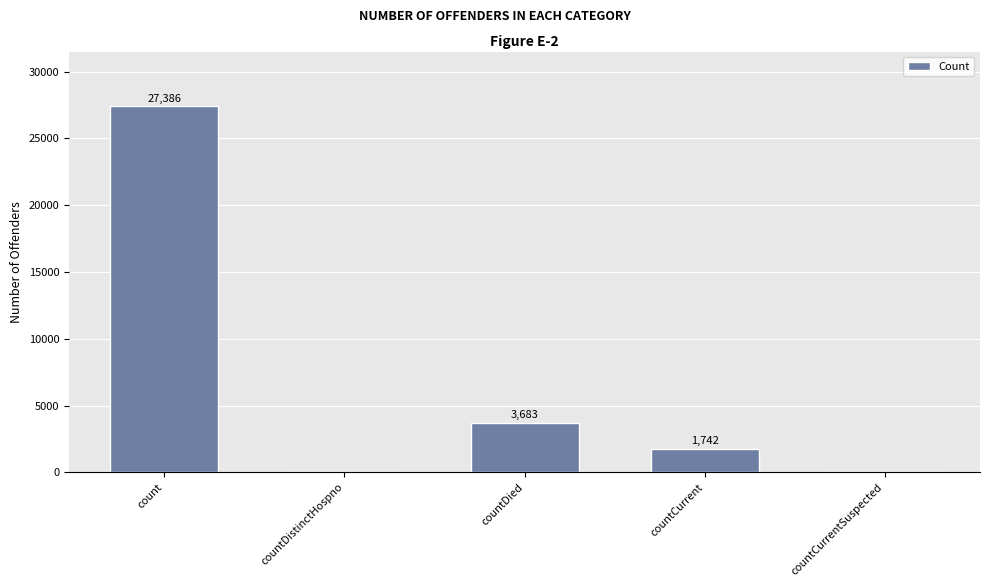

What is the change in value from countDistinctHospno to countCurrent?

+1742